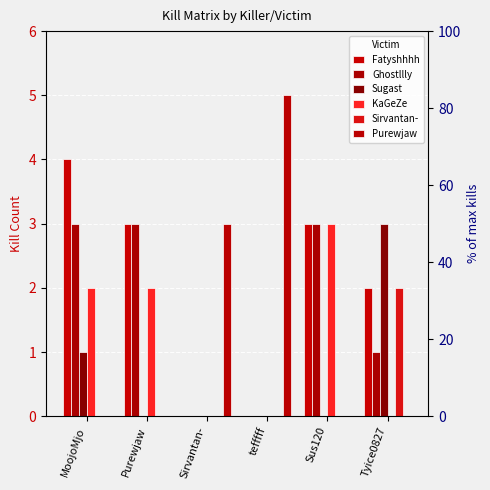

The KaGeZe series shows 1 at tefffff. True or false?

False